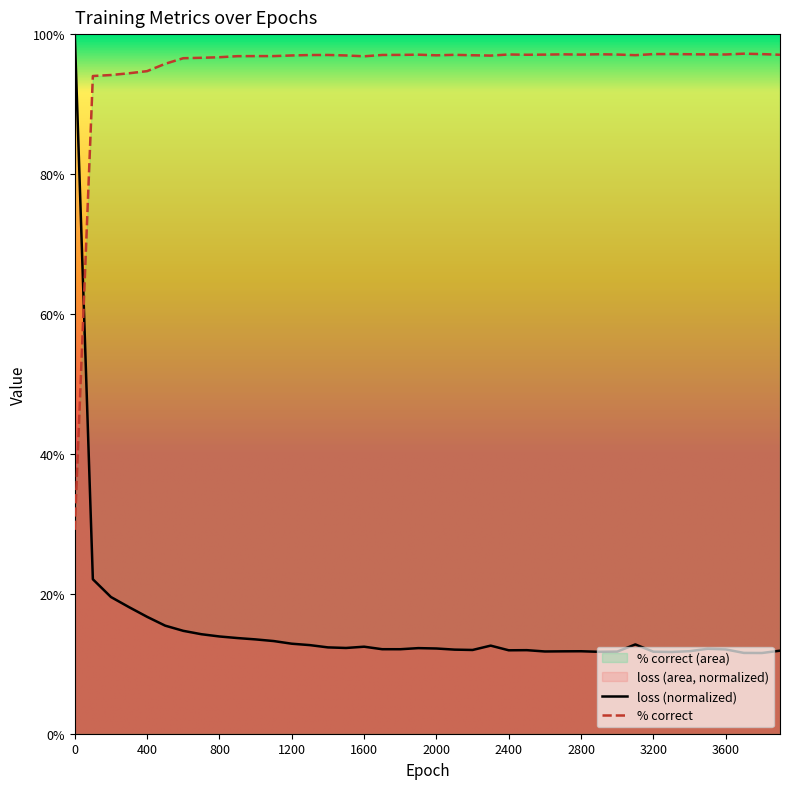

How many lines are shown in the chart?

2